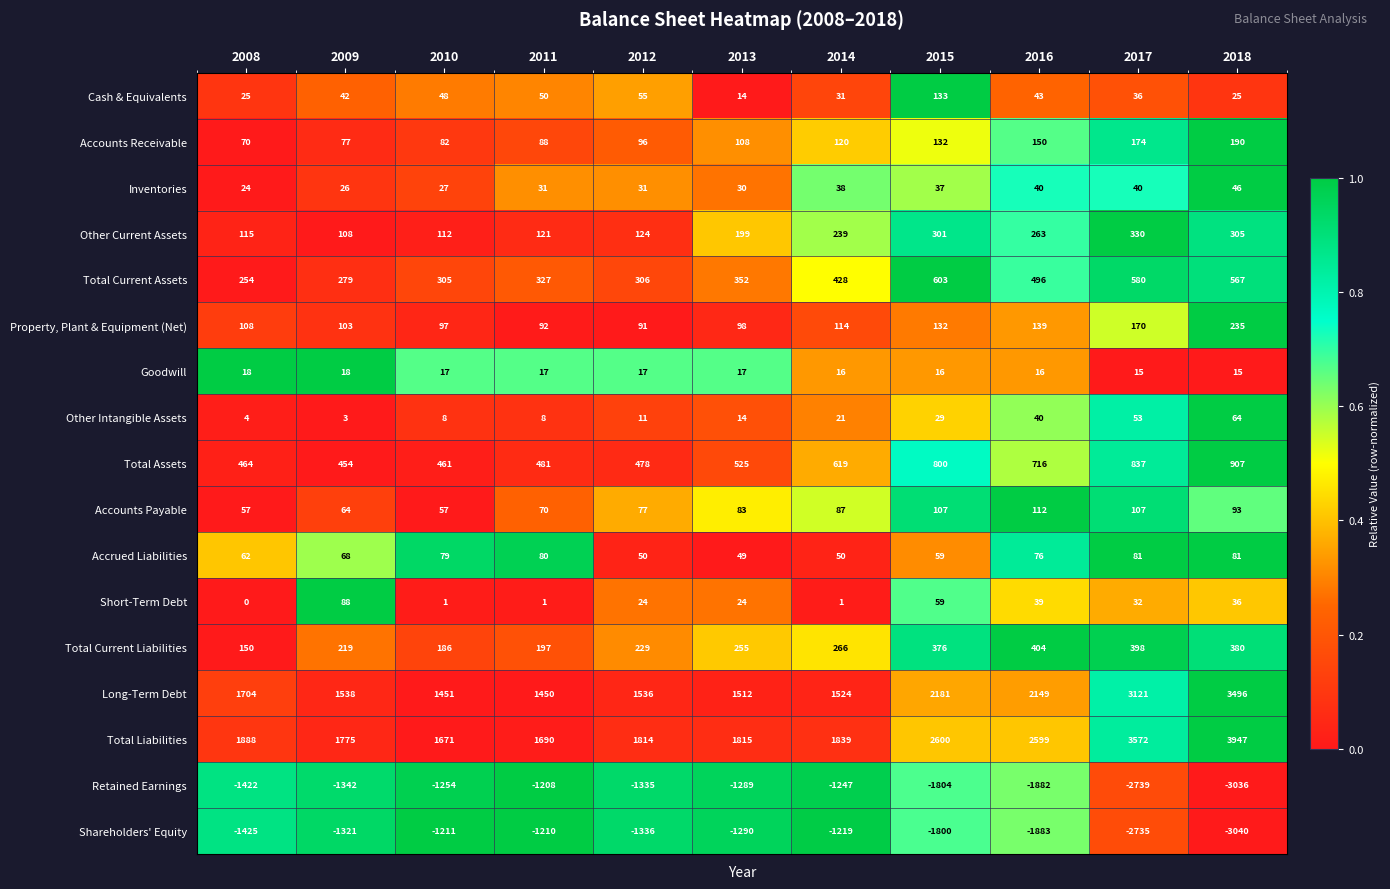

Rank the series by their maximum value, from highest to lowest.

Total Liabilities, Long-Term Debt, Total Assets, Total Current Assets, Total Current Liabilities, Other Current Assets, Property, Plant & Equipment (Net), Accounts Receivable, Cash & Equivalents, Accounts Payable, Short-Term Debt, Accrued Liabilities, Other Intangible Assets, Inventories, Goodwill, Retained Earnings, Shareholders' Equity